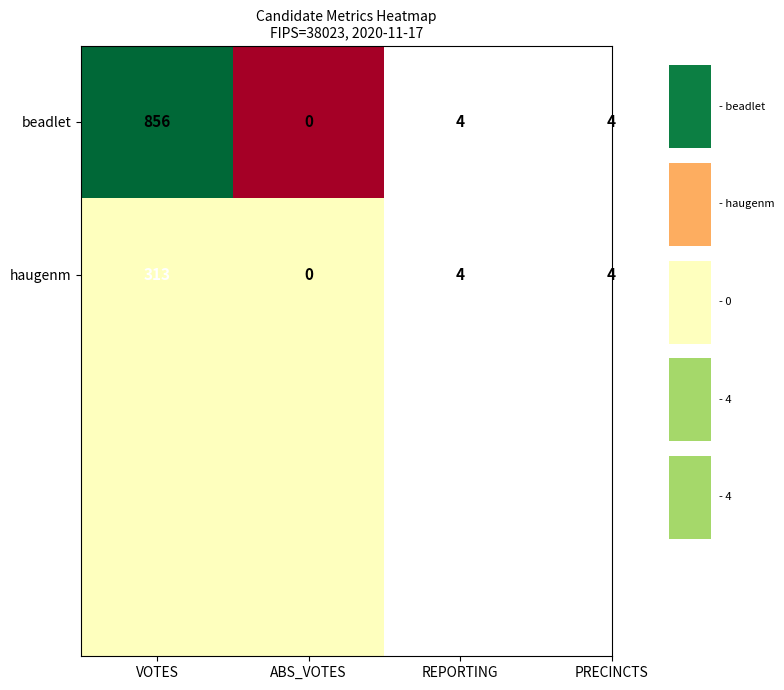

What is the sum of the haugenm values at ABS_VOTES and VOTES?

313.0